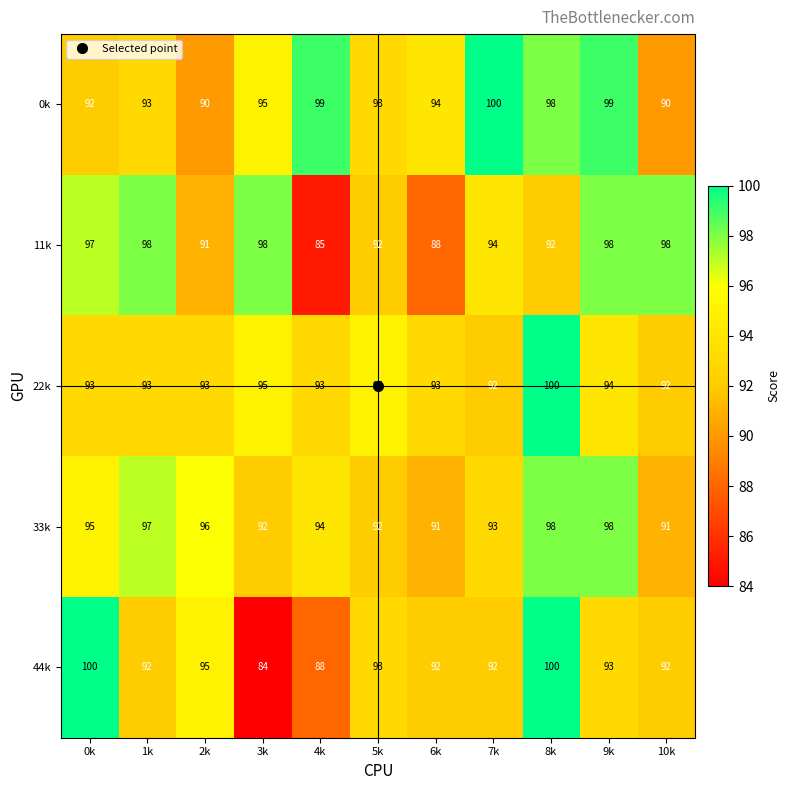

What value does the 11k series have at 7k, to the nearest 5?

95